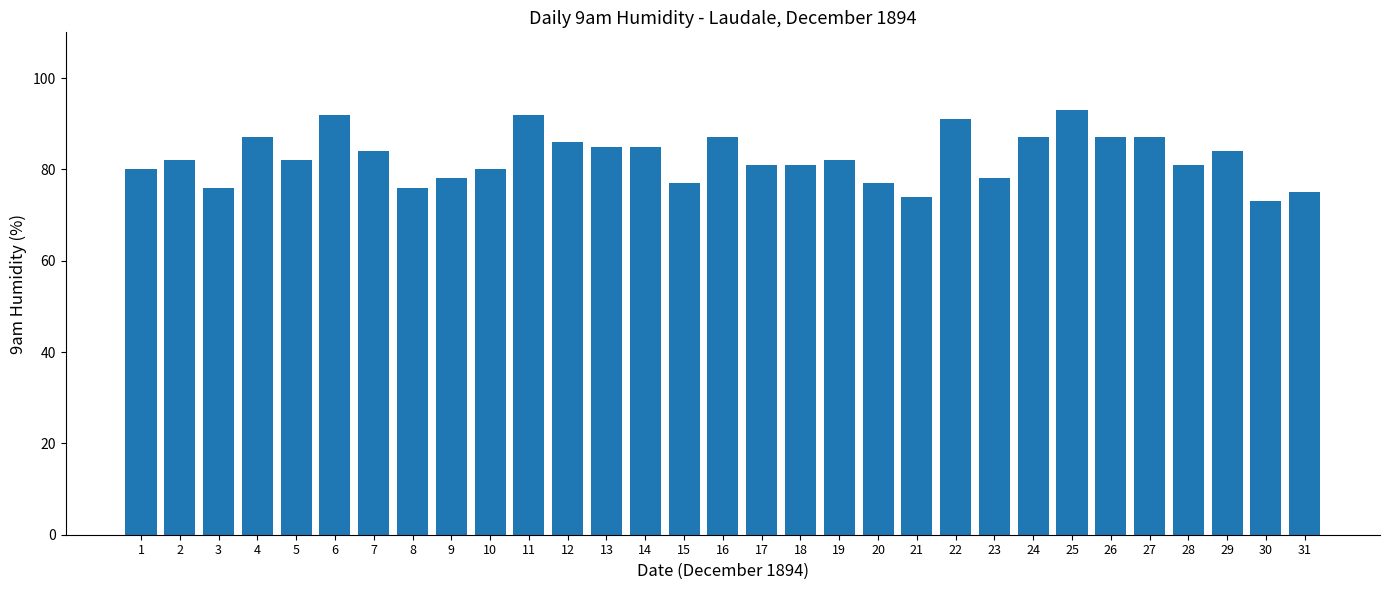

Which label corresponds to the smallest value in the chart?

30